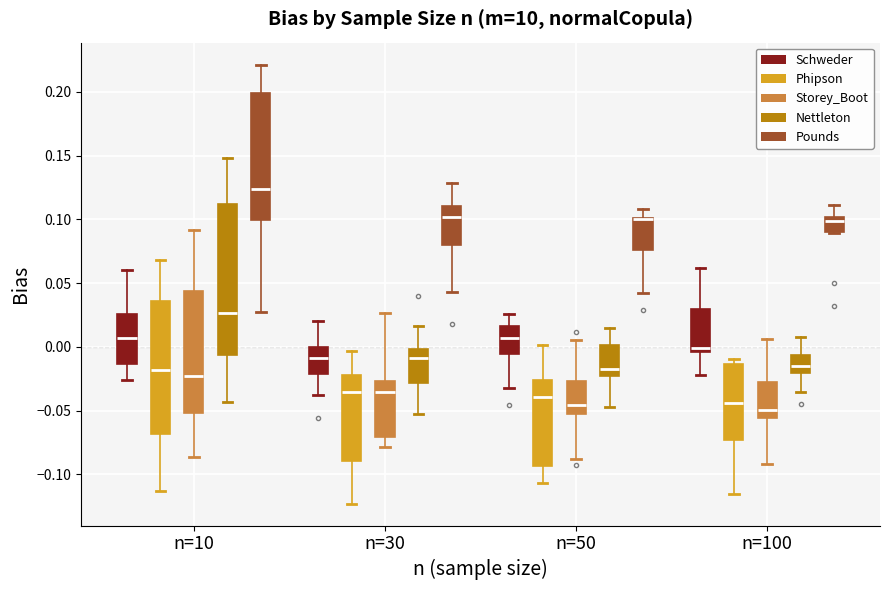

Which box is the tallest, from its lower edge to its upper edge?

n=10 (Nettleton)